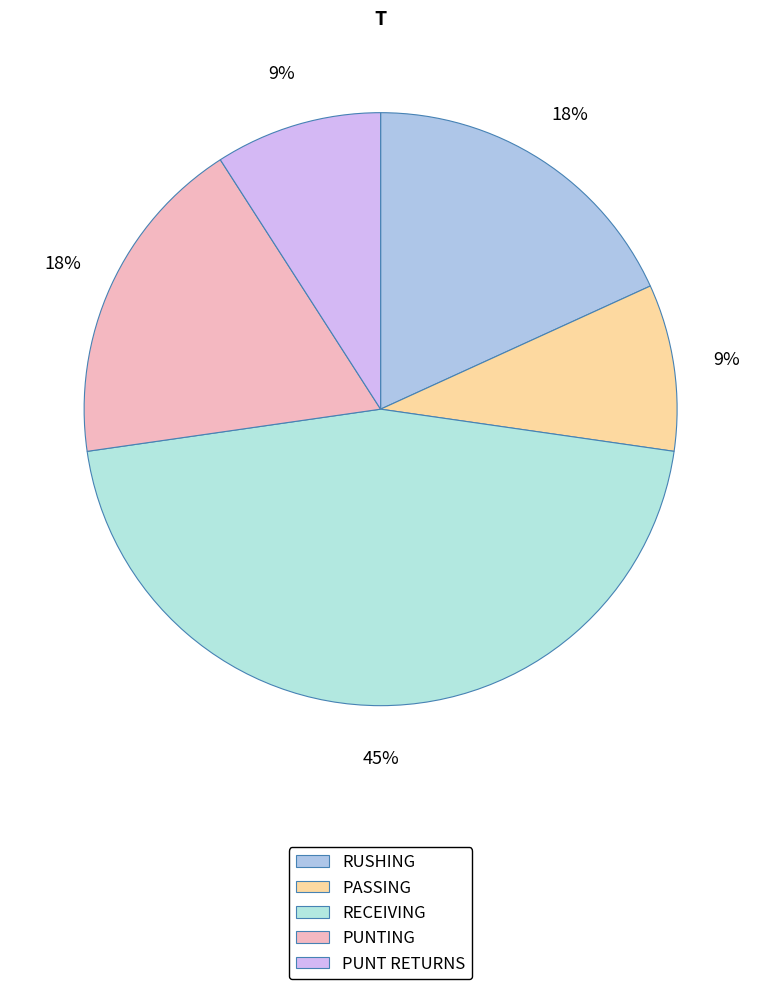

Do PUNTING and PASSING together represent more than half of the pie?

No